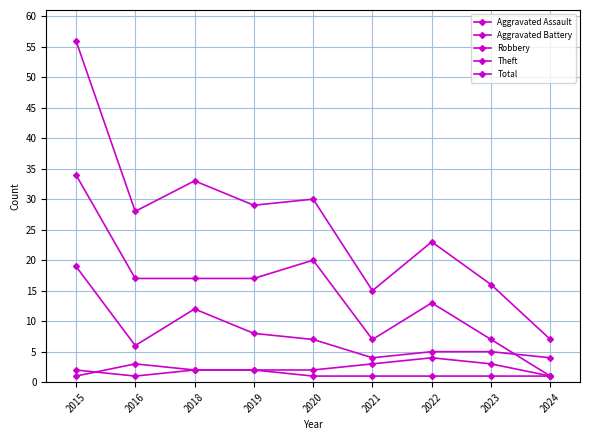

How many series are shown in this chart?

5